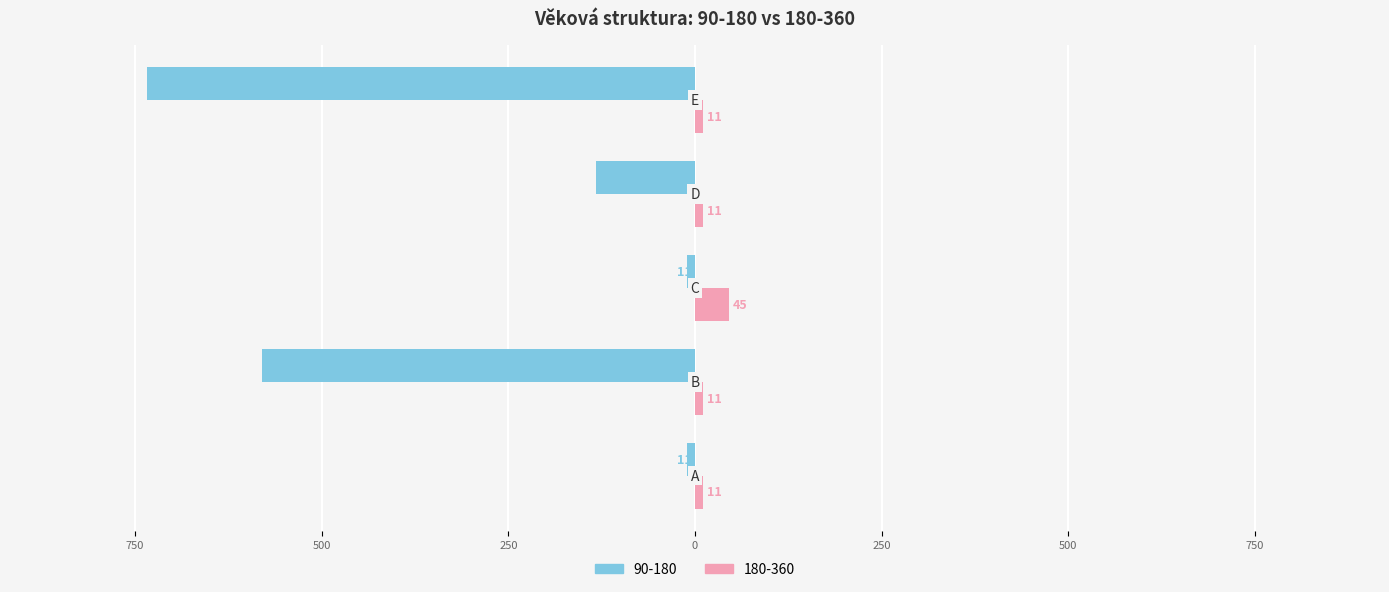

What are all the series names shown in the legend?

90-180, 180-360